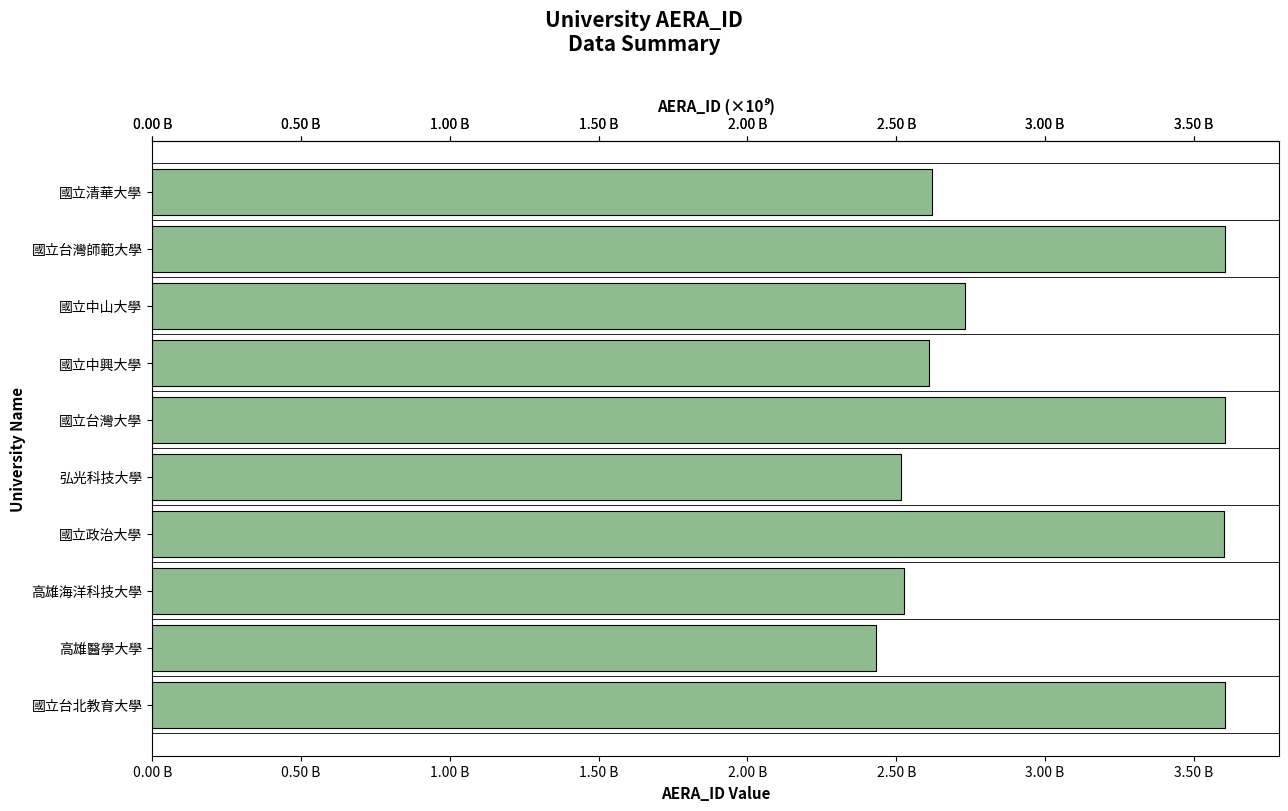

What is the difference between the second highest and second lowest values?

1087401243